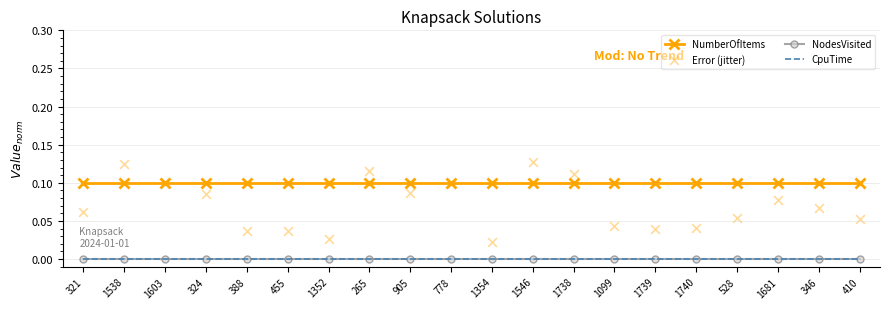

Is the value of NumberOfItems at 1538 greater than the value of CpuTime at 1738?

Yes